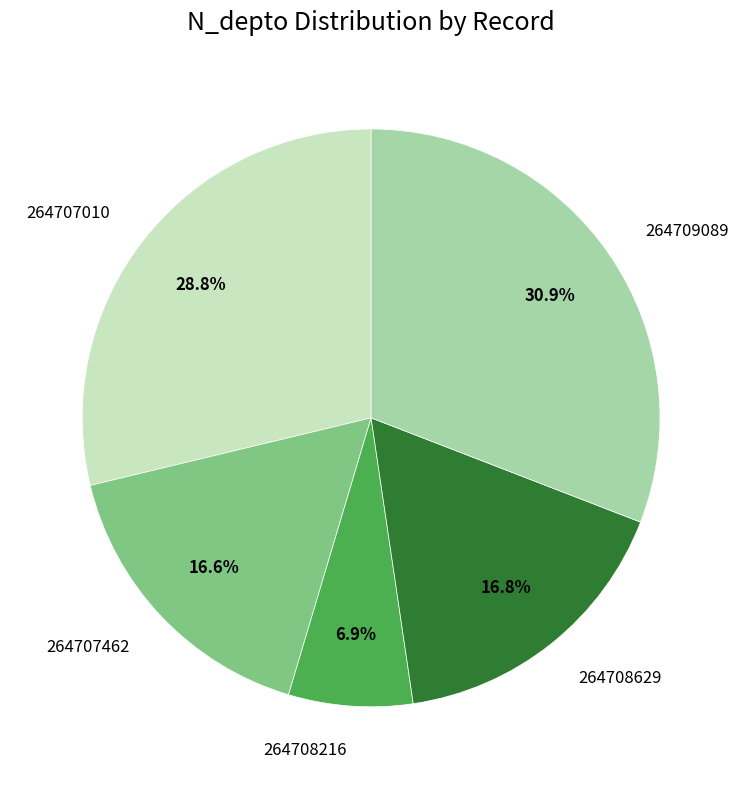

Which category has the smallest portion of the pie?

264708216